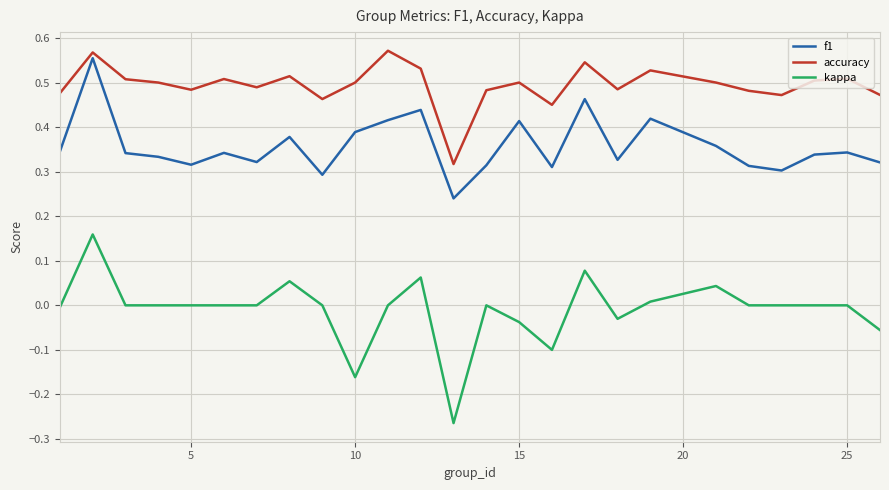

True or false: kappa and accuracy intersect in this chart.

False